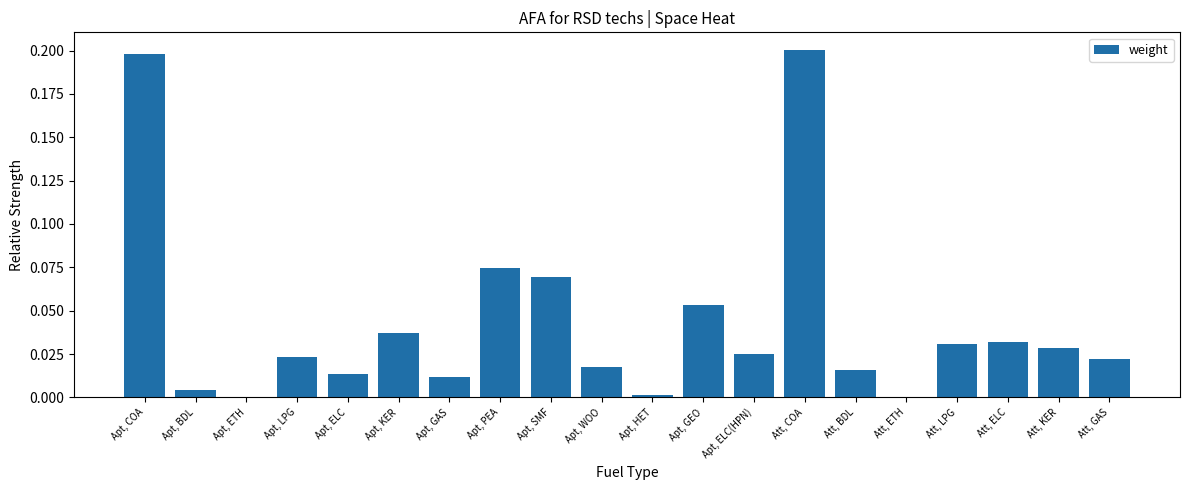

Between Apt, GAS and Apt, GEO, which is larger?

Apt, GEO